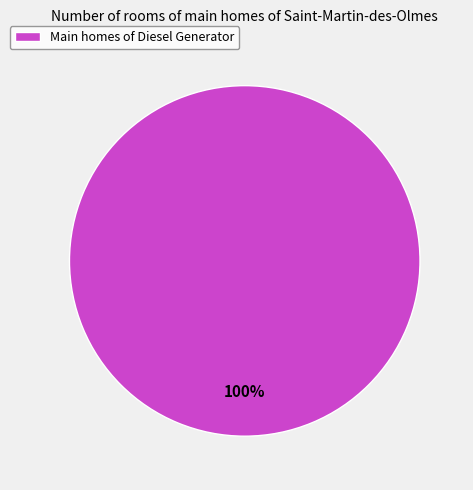

Is it true that Main homes of Diesel Generator is 100% of the pie?

True